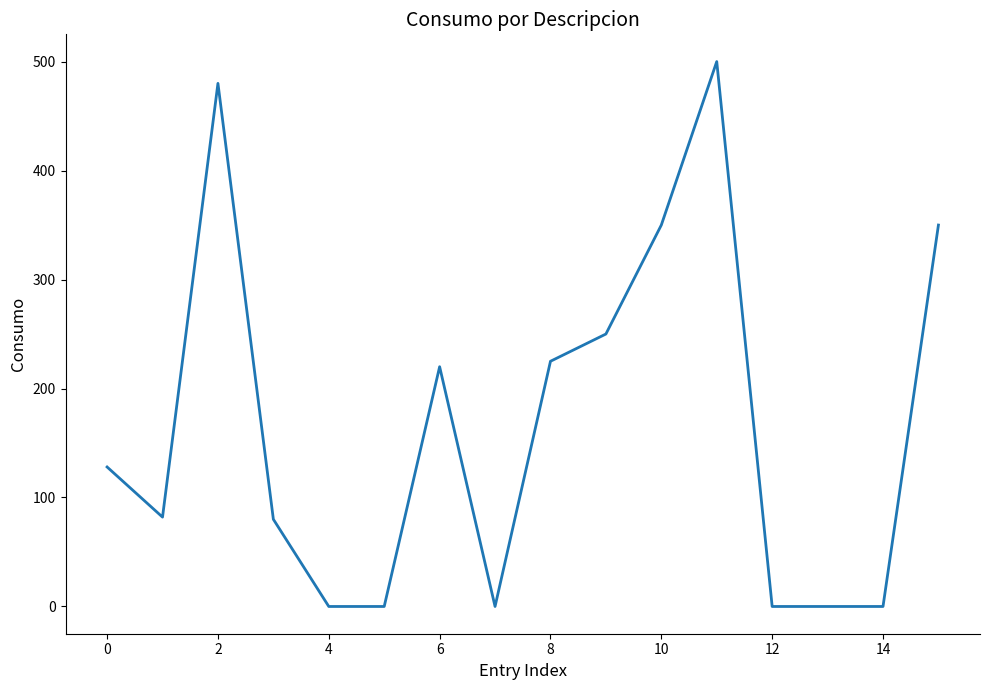

What is the maximum value shown in the chart?

500